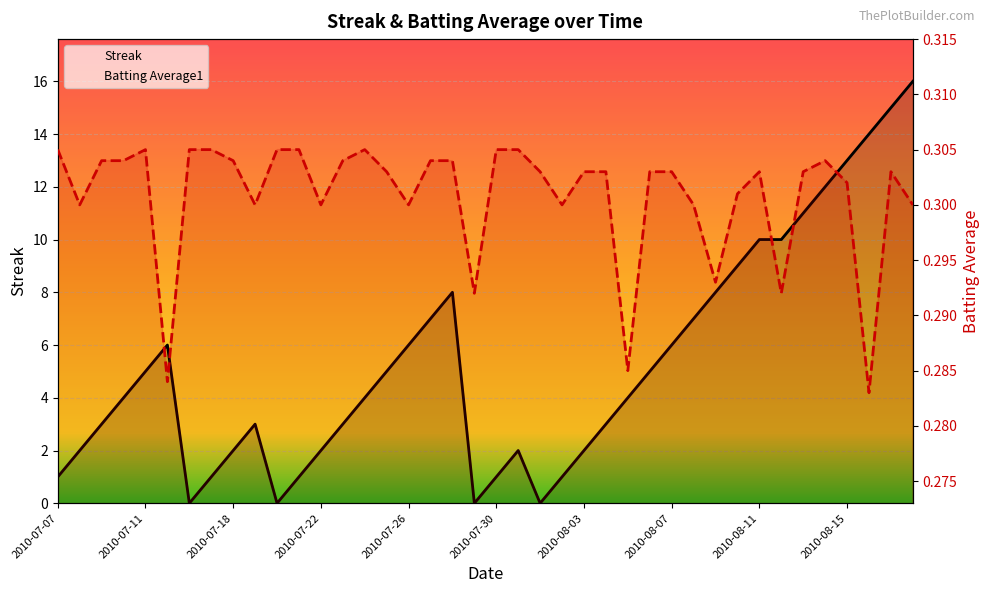

At which label does Batting Average1 reach its minimum?

2010-08-16